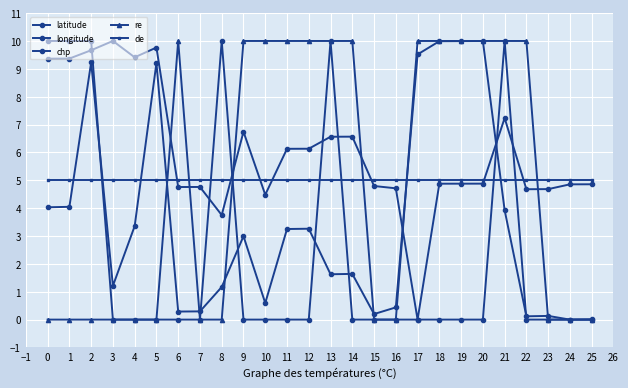

Is it true that re equals 14.0 at 10?

False